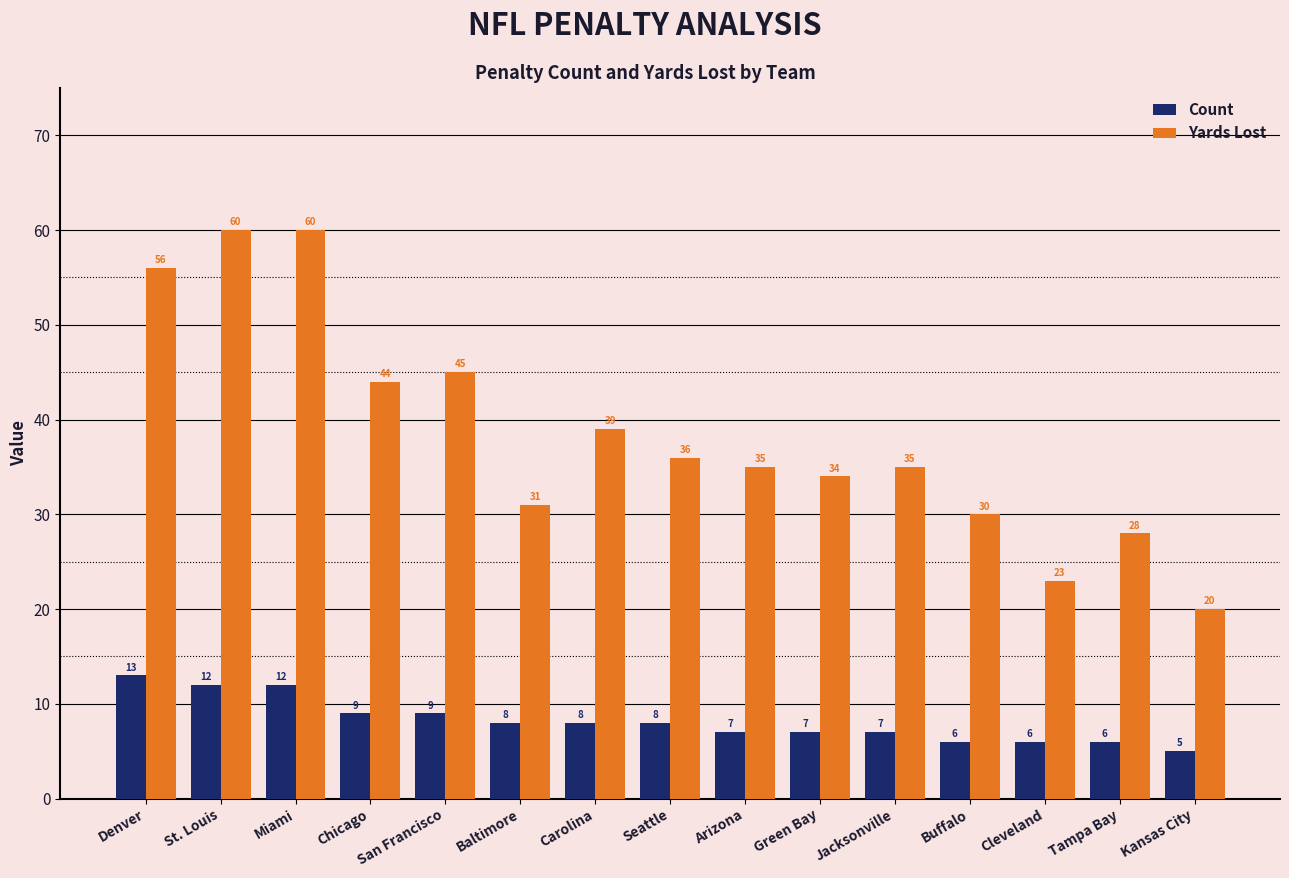

Count the number of categories in the chart.

15